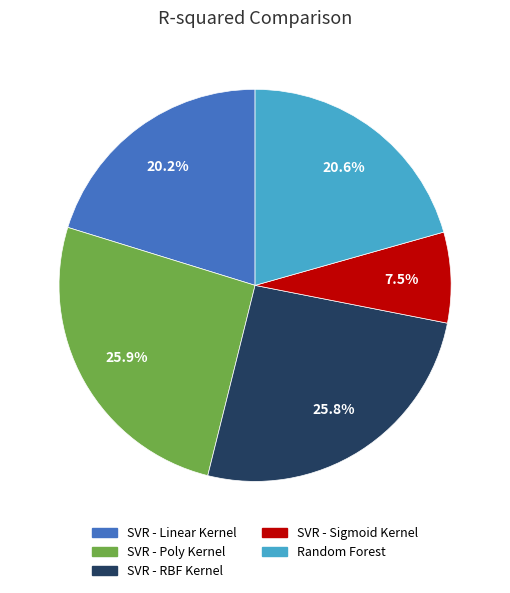

Do SVR - RBF Kernel and Random Forest together represent more than half of the pie?

No